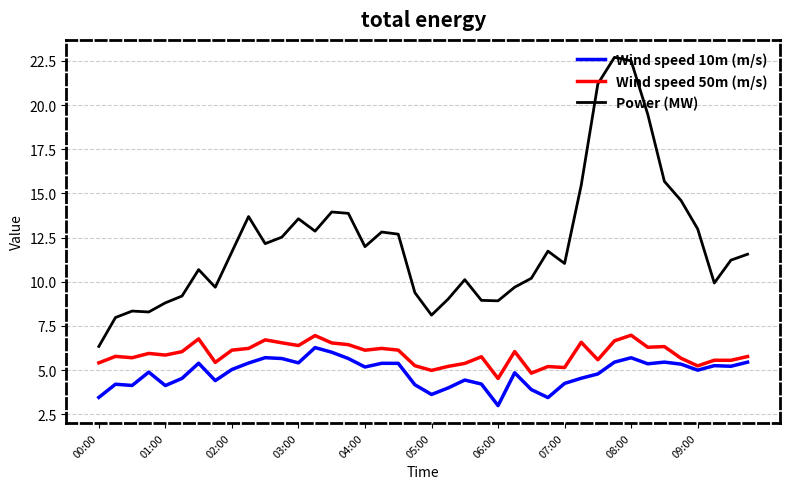

Which series has the largest total across all categories?

Power (MW)